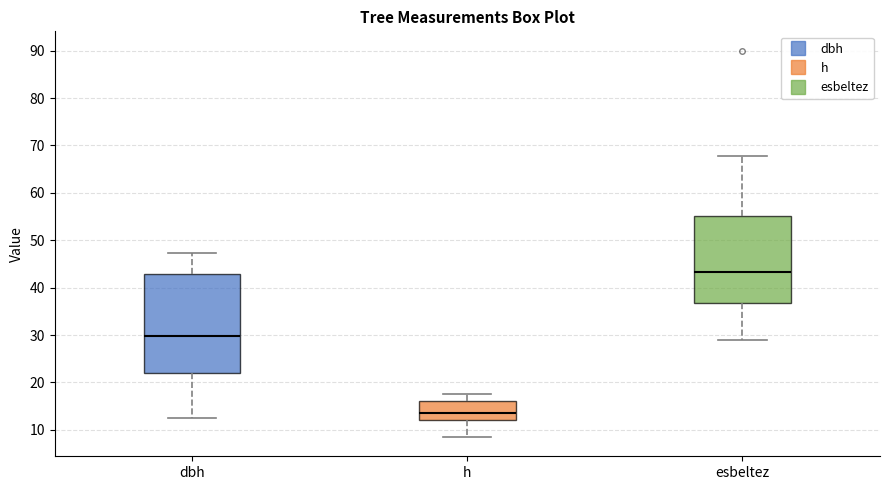

Which box has the highest median line?

esbeltez